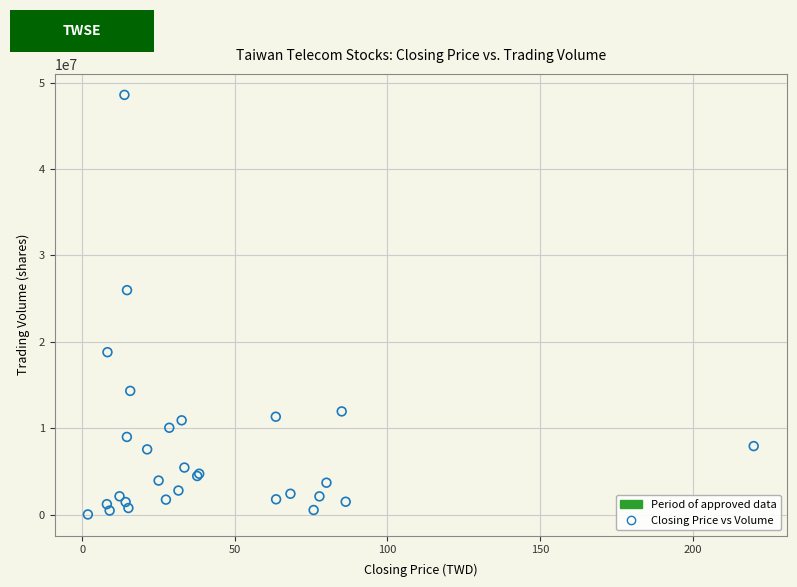

What Y value in the scatter plot is closest to 24298301?

25978134